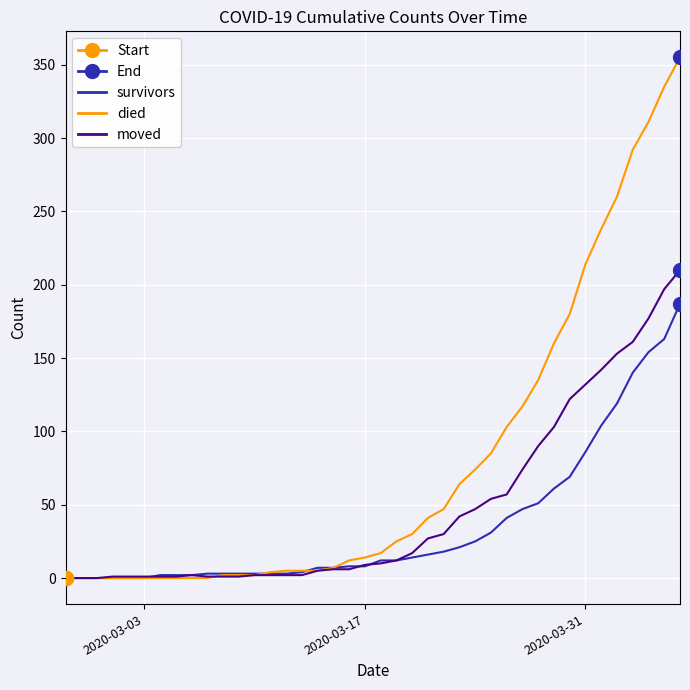

Which series has the largest range (max minus min)?

died